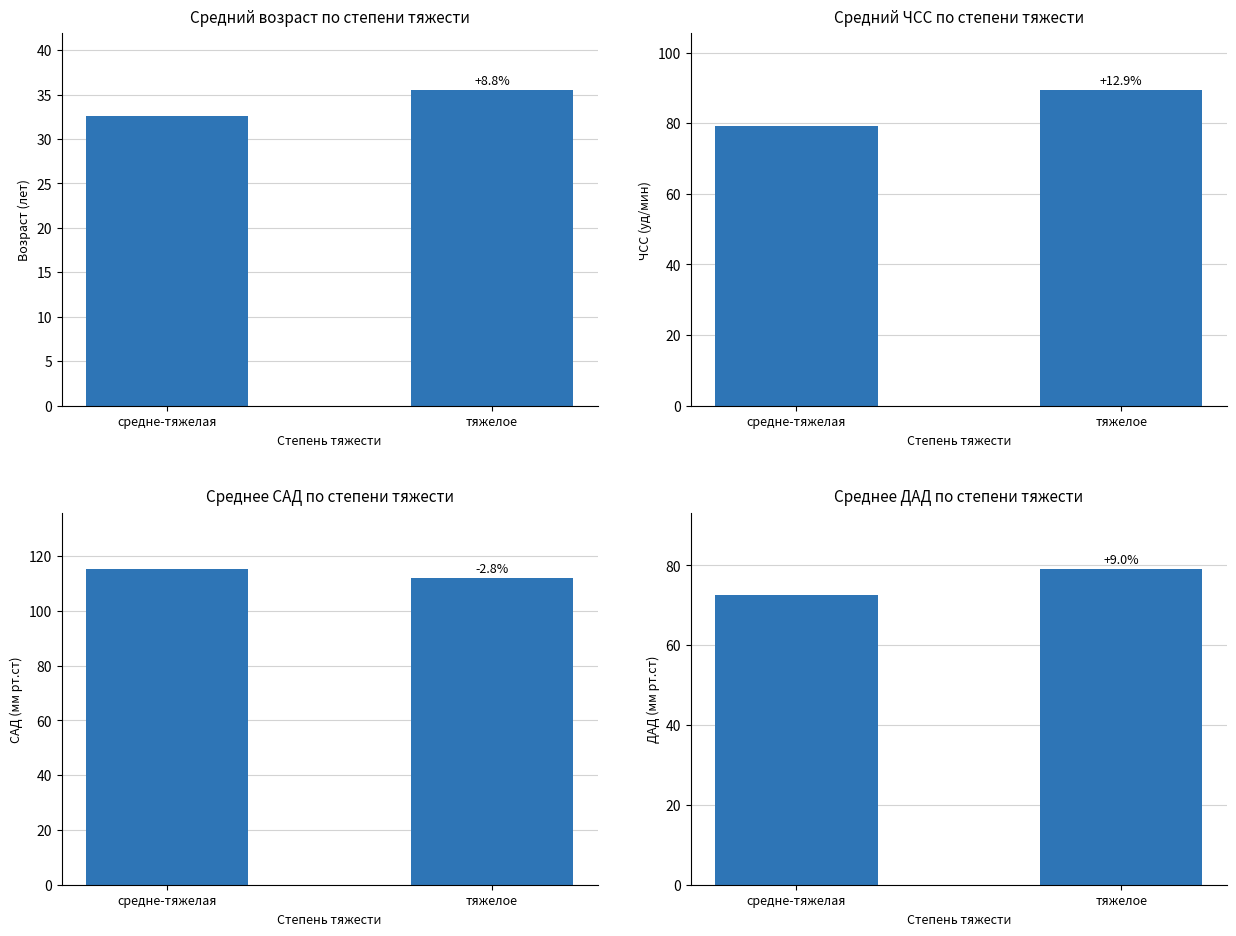

How many groups of bars are there?

2